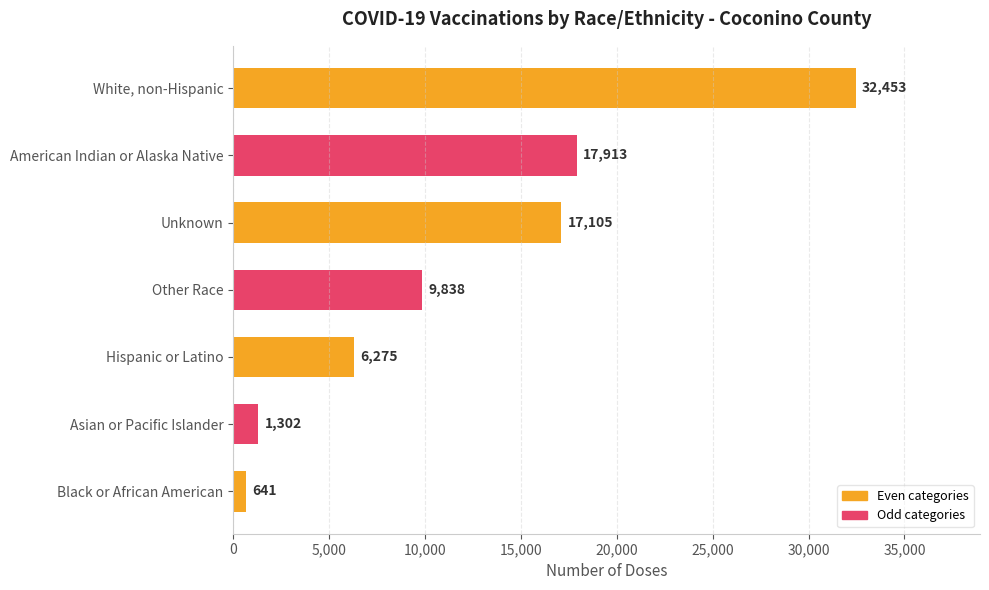

What is the sum of all values?

85527